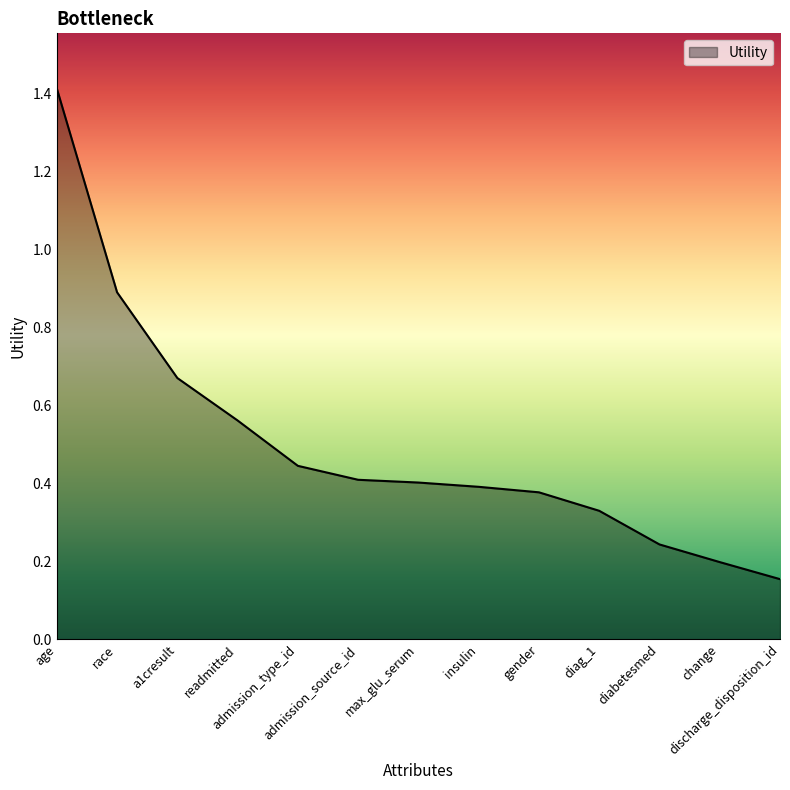

What is the difference between the maximum and minimum values?

1.3